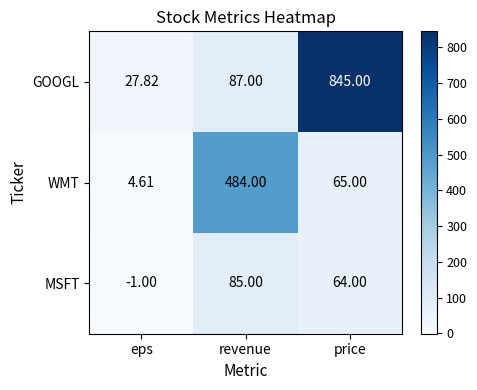

Which series has the largest total across all categories?

GOOGL